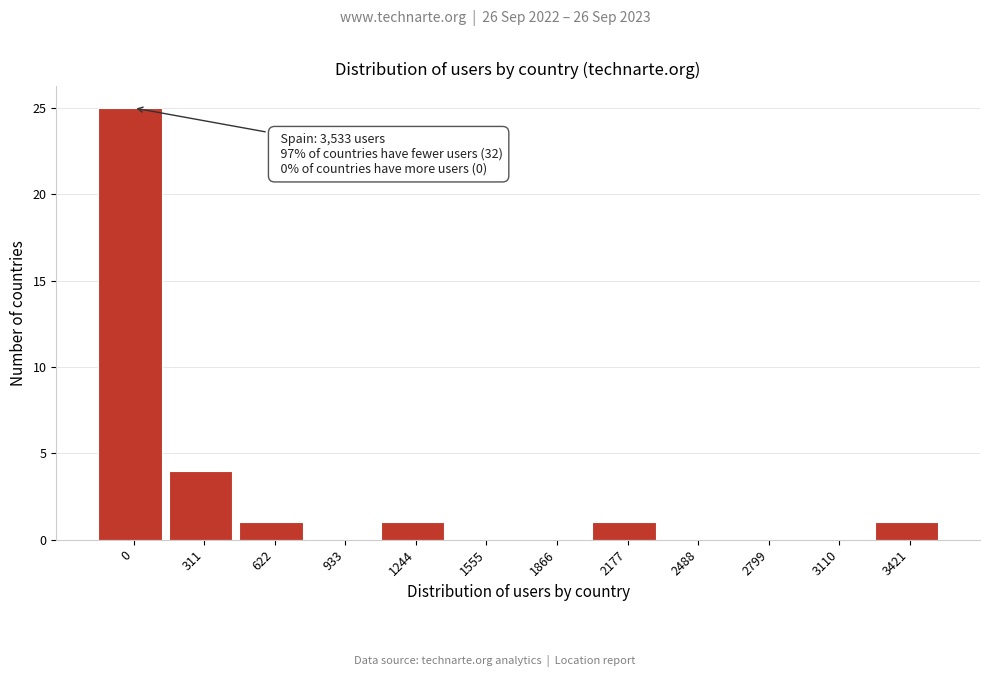

Reading left to right, extract all data points from this chart.

0=25	311=4	622=1	933=0	1244=1	1555=0	1866=0	2177=1	2488=0	2799=0	3110=0	3421=1